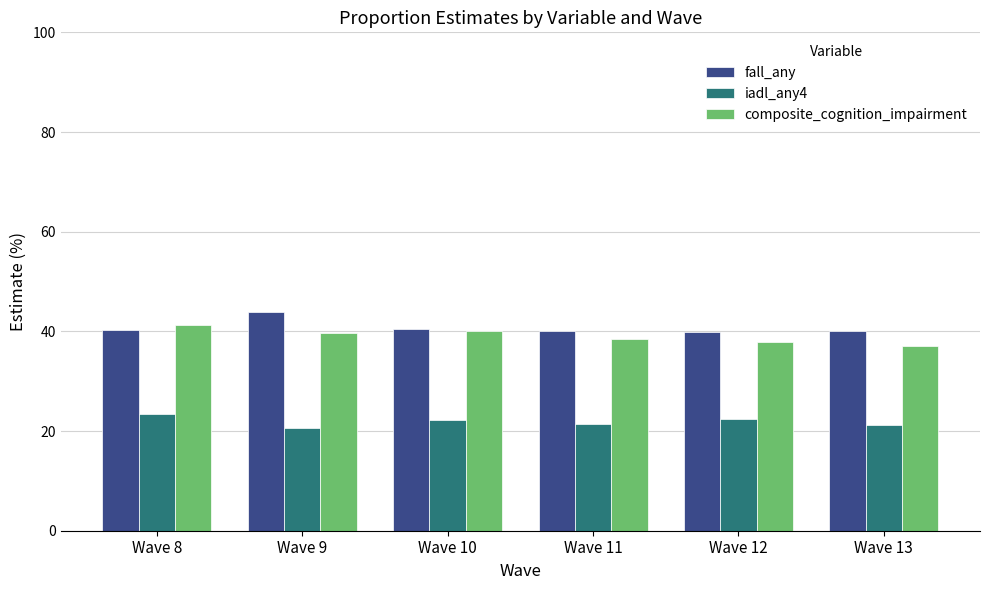

Is the value of iadl_any4 at Wave 9 greater than the value of composite_cognition_impairment at Wave 12?

No